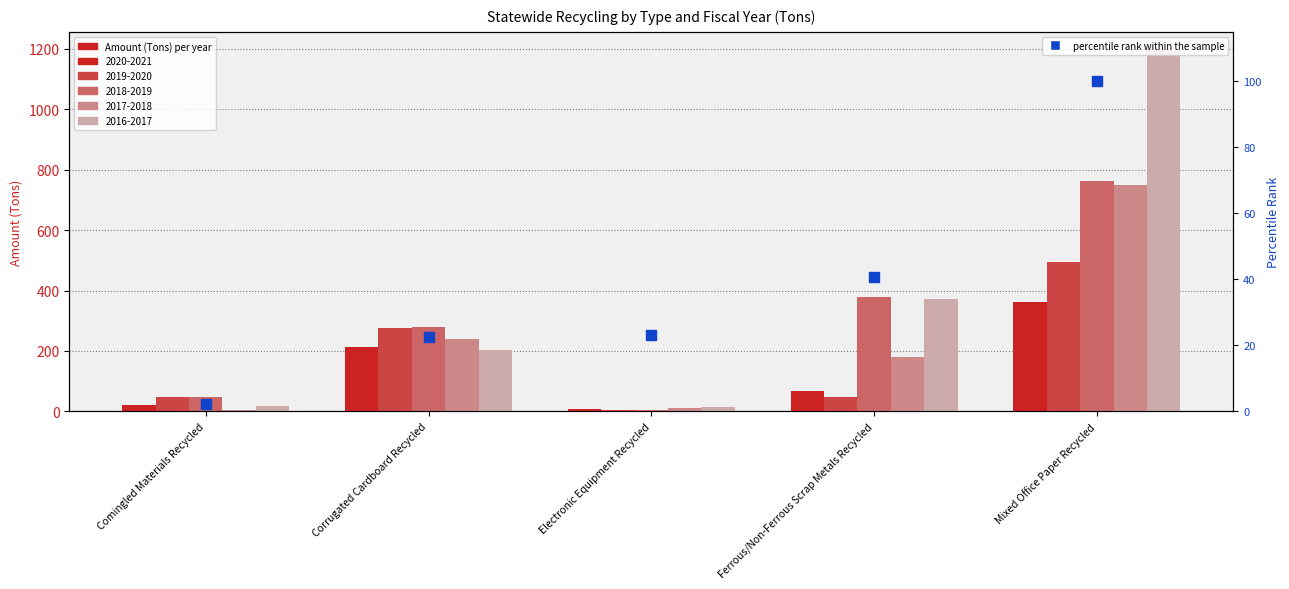

What is the change in value from Corrugated Cardboard Recycled to Electronic Equipment Recycled?

+0.7